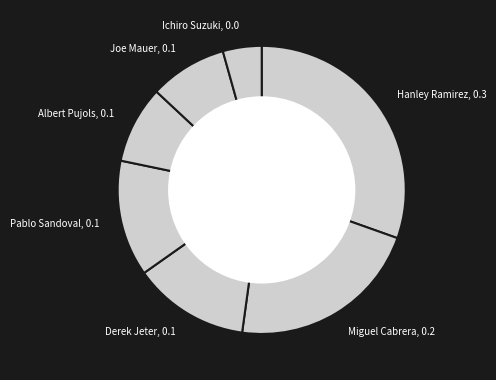

Count the number of slices in the pie.

7